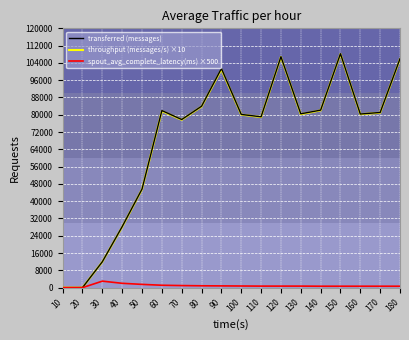

Which series has the largest range (max minus min)?

transferred (messages)